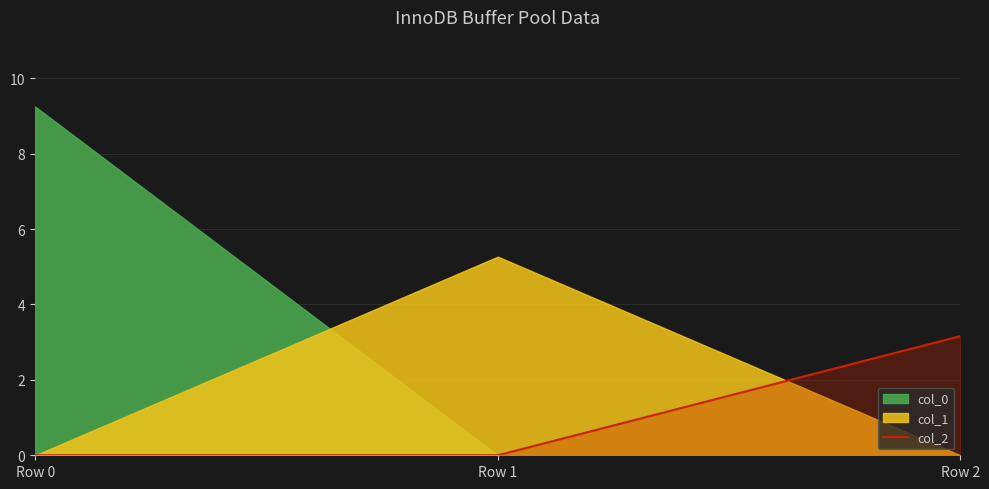

The value of col_2 at Row 0 is 0.0. True or false?

True